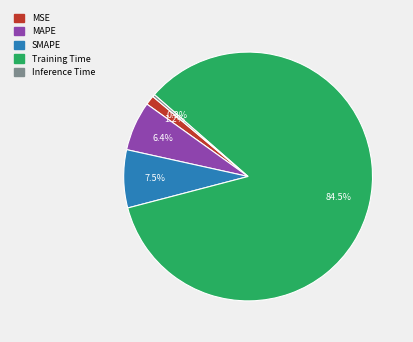

True or false: MAPE accounts for 1% of the total.

False